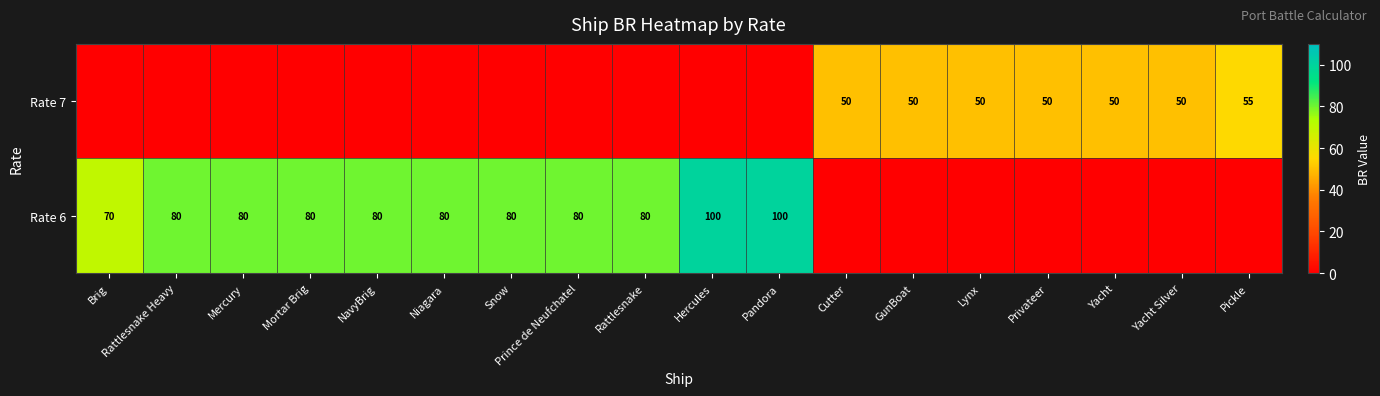

How many categories are shown in the chart?

18